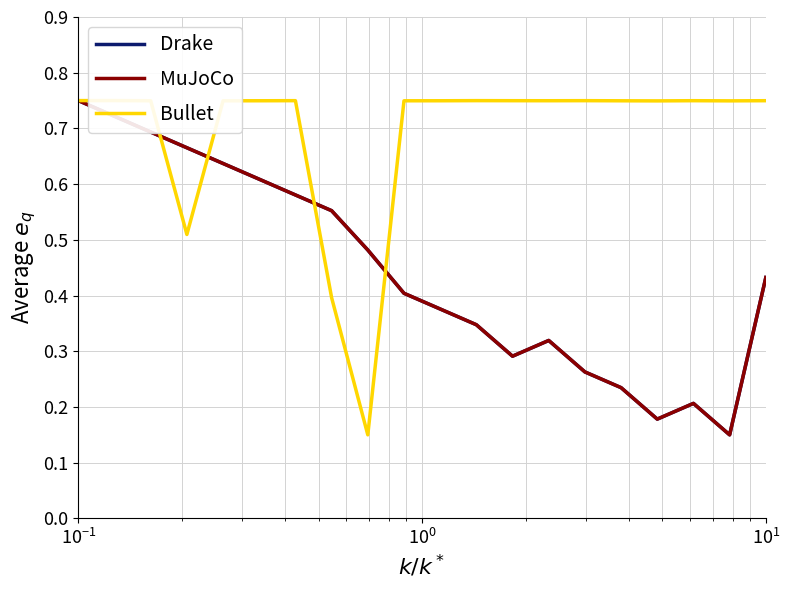

True or false: Bullet has a value of 0.2 at 7.

False